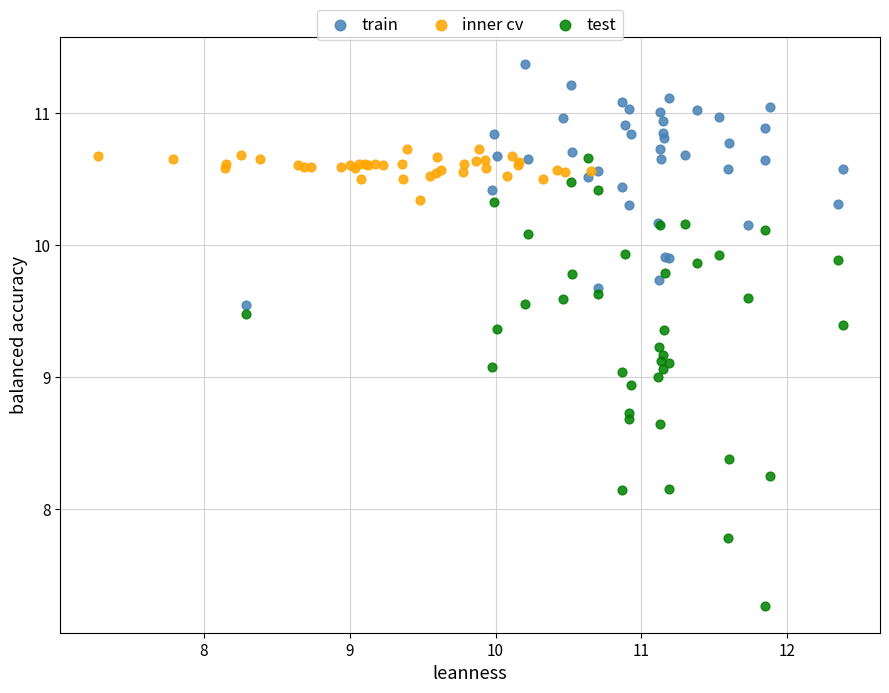

What are all the series names shown in the legend?

train, inner cv, test